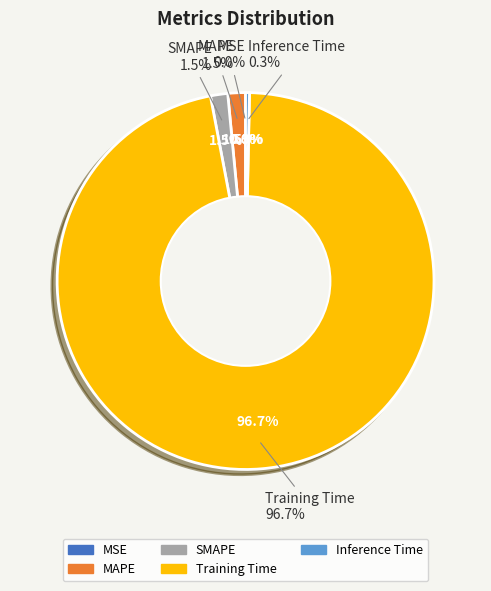

Rank the categories by value from lowest to highest.

MSE, Inference Time, SMAPE, MAPE, Training Time